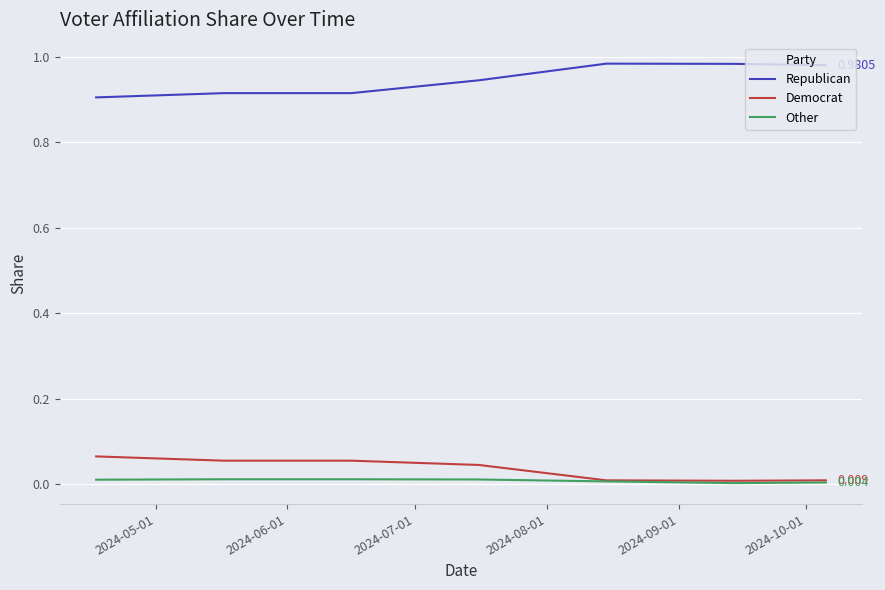

Which series has the largest total across all categories?

Republican